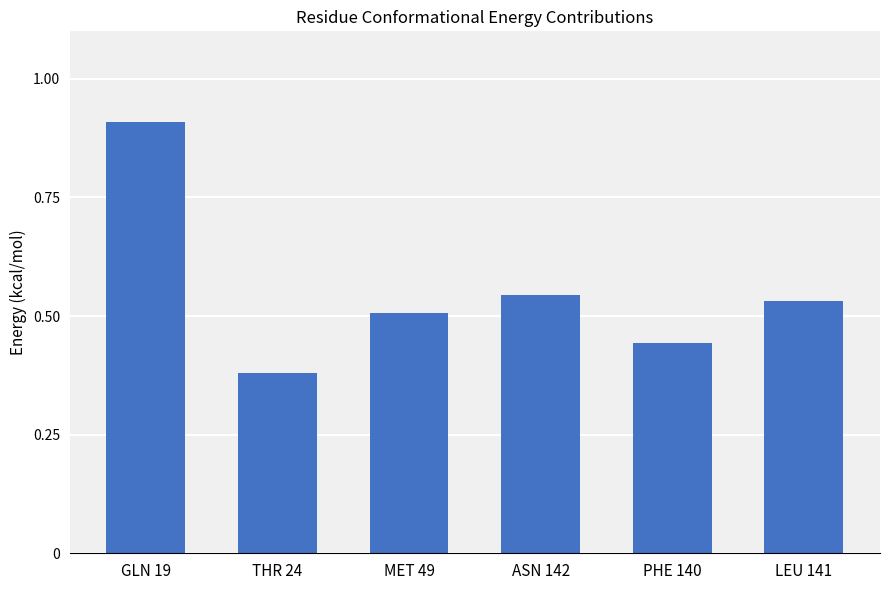

What is the change in value from THR 24 to PHE 140?

+0.1